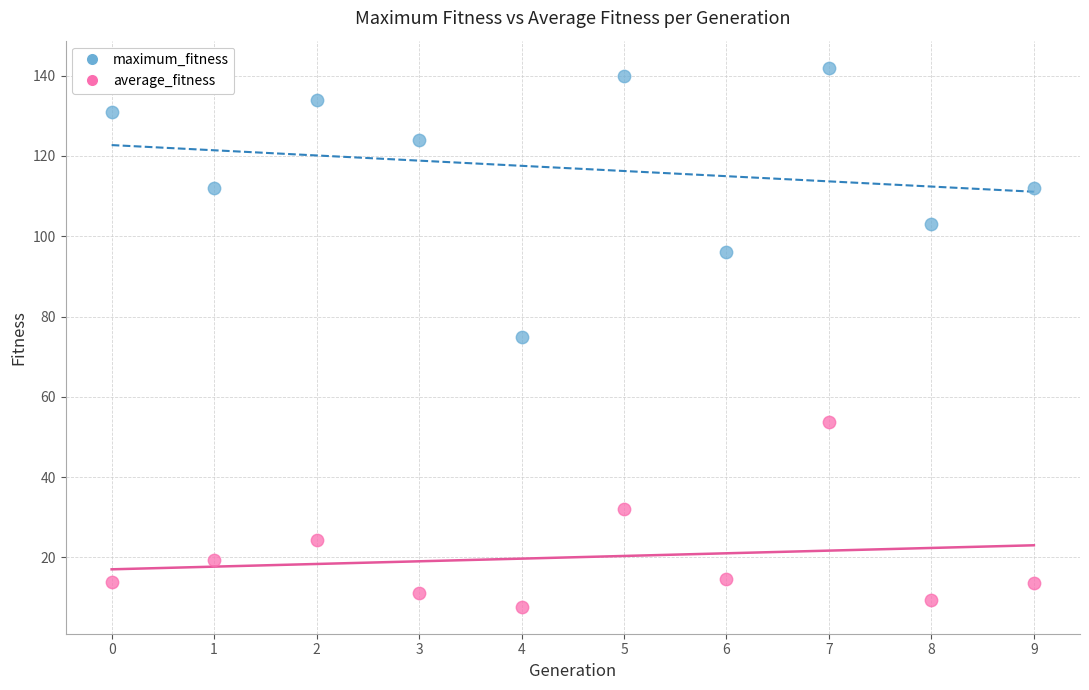

Which series has the widest spread of Y values?

maximum_fitness